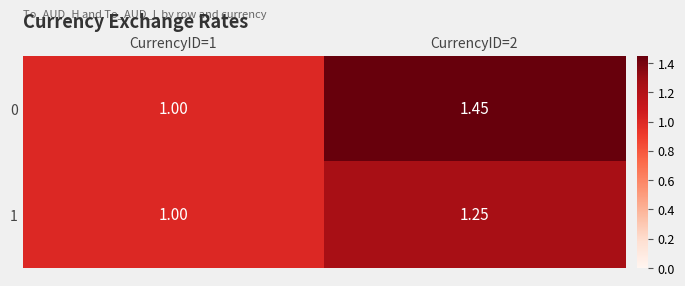

Is the value of 0 at CurrencyID=2 greater than the value of 1 at CurrencyID=1?

Yes